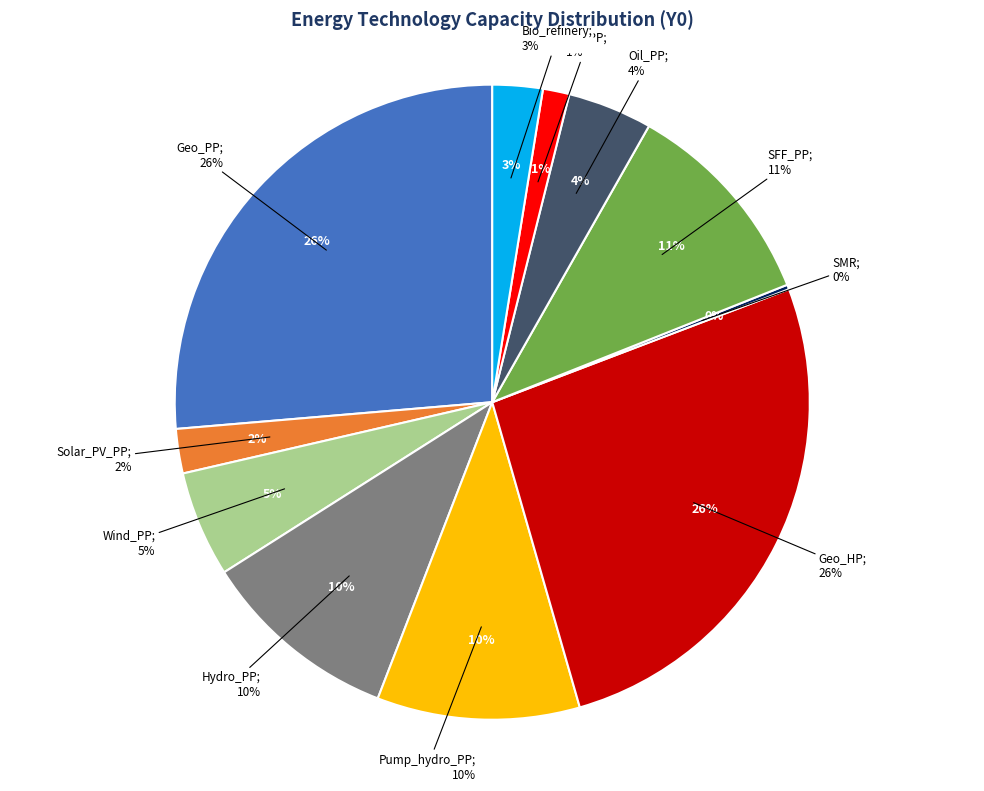

To the nearest percent, what is the difference between the largest and smallest slice percentages?

26%